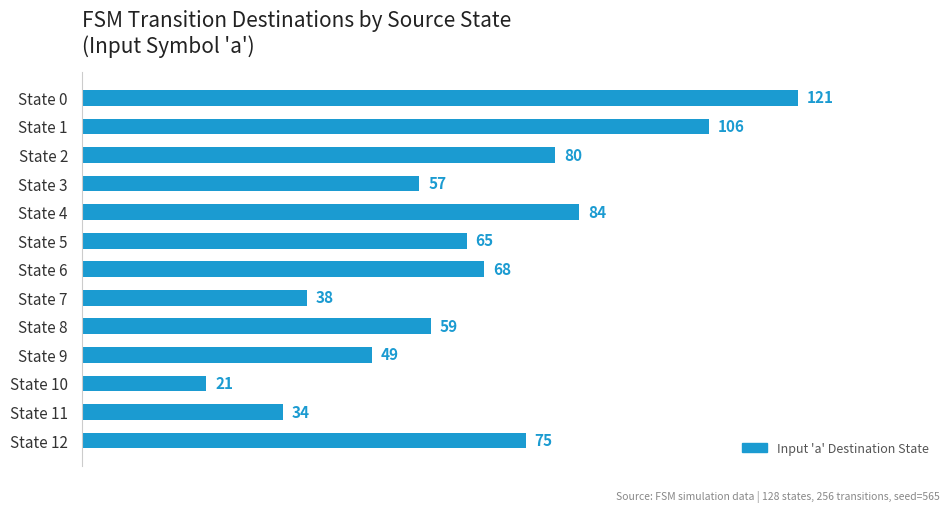

Does the chart contain any negative values?

No